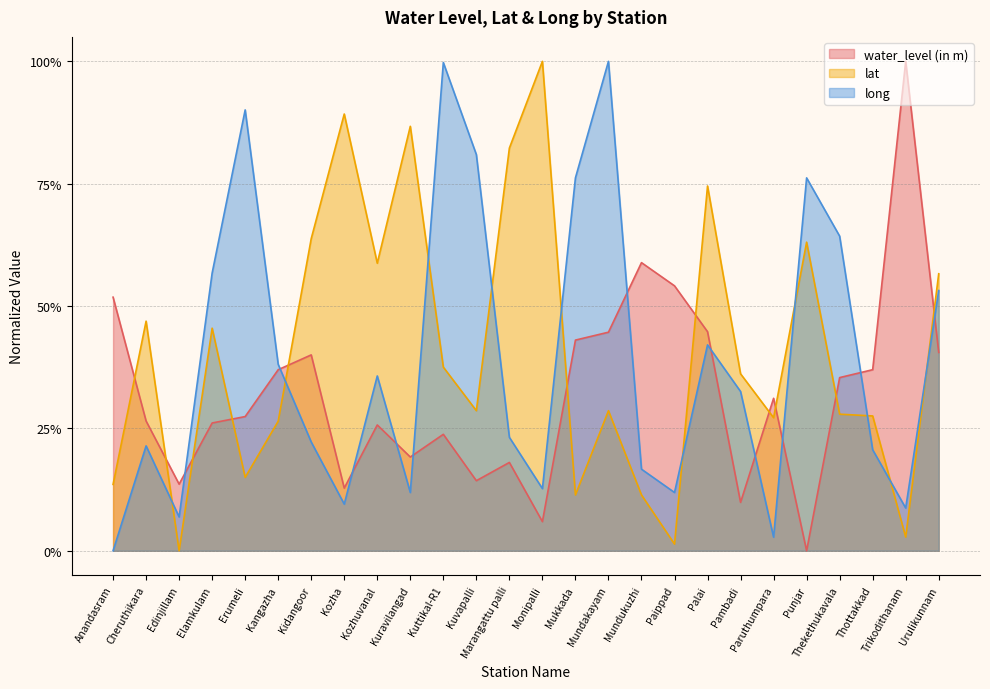

What is the value of the long point at the 17th from the left?

0.2